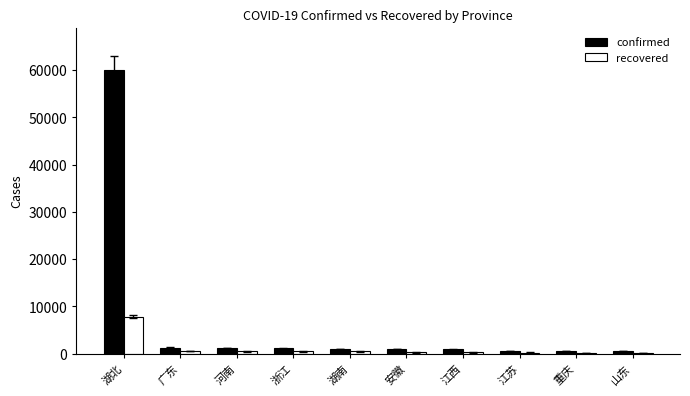

At which category is the sum across all series the highest?

湖北